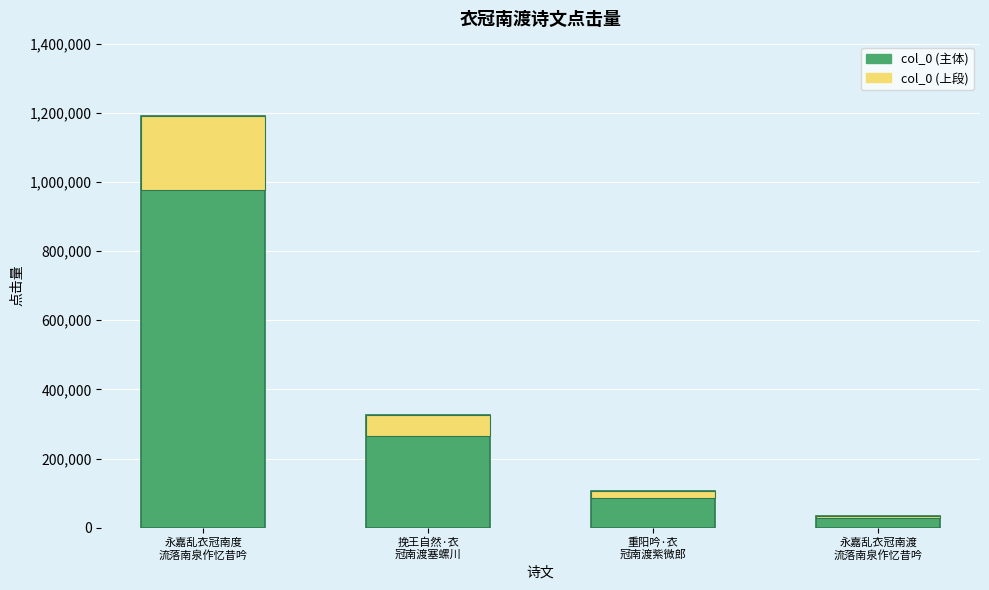

List the labels in order of value, largest first.

永嘉乱衣冠南度
流落南泉作忆昔吟, 挽王自然·衣
冠南渡塞螺川, 重阳吟·衣
冠南渡紫微郎, 永嘉乱衣冠南渡
流落南泉作忆昔吟